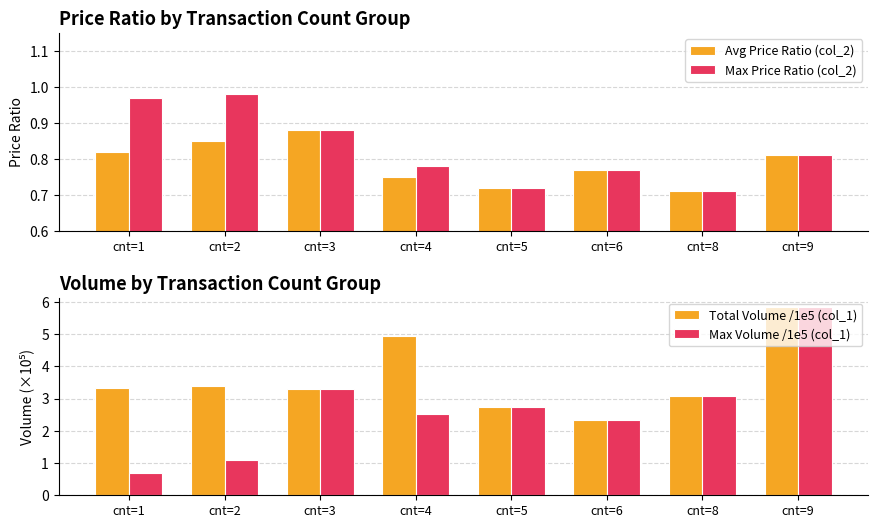

Where is Max Volume /1e5 (col_1) nearest to the value 3?

cnt=8